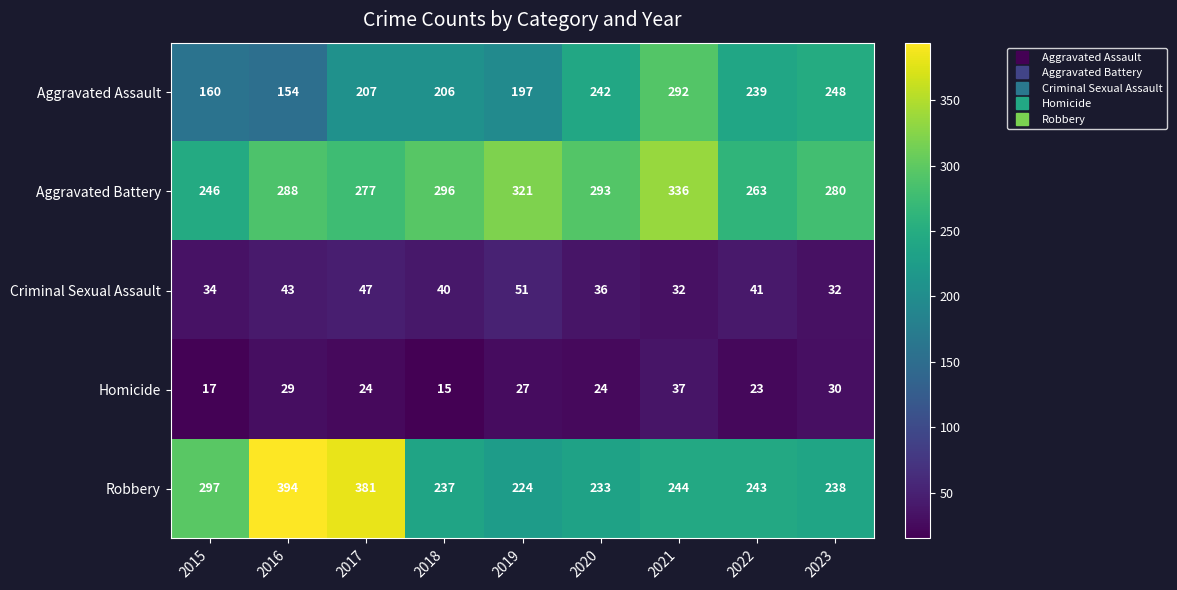

Rank the categories by Aggravated Assault value from lowest to highest.

2016, 2015, 2019, 2018, 2017, 2022, 2020, 2023, 2021